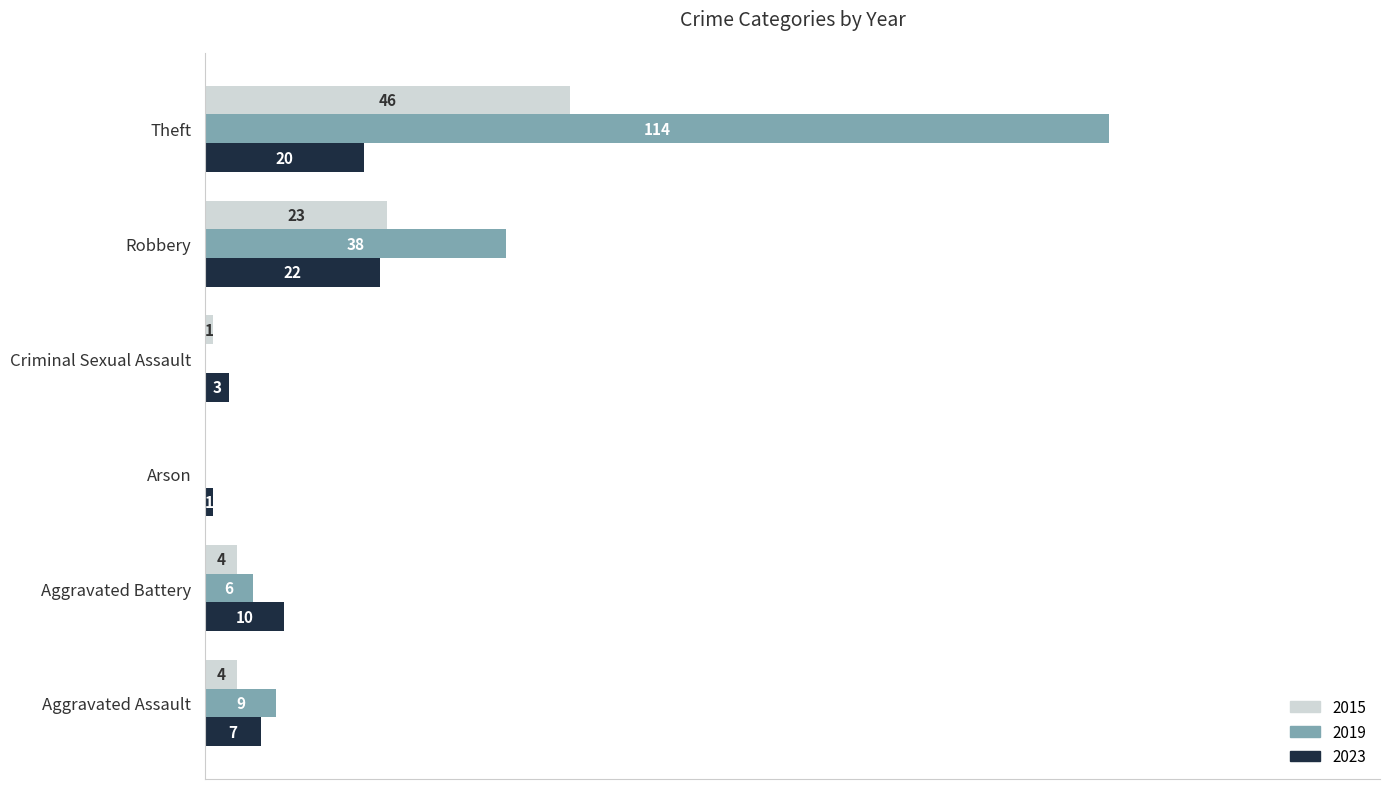

Is the value of 2019 at Robbery greater than the value of 2023 at Criminal Sexual Assault?

Yes